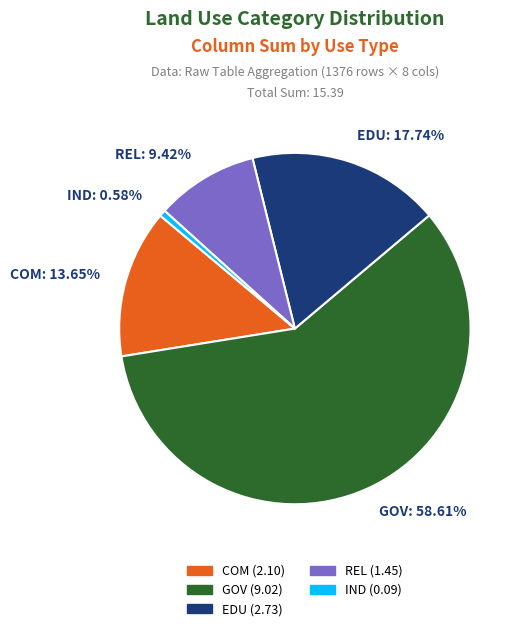

Is there a majority slice in this chart?

Yes